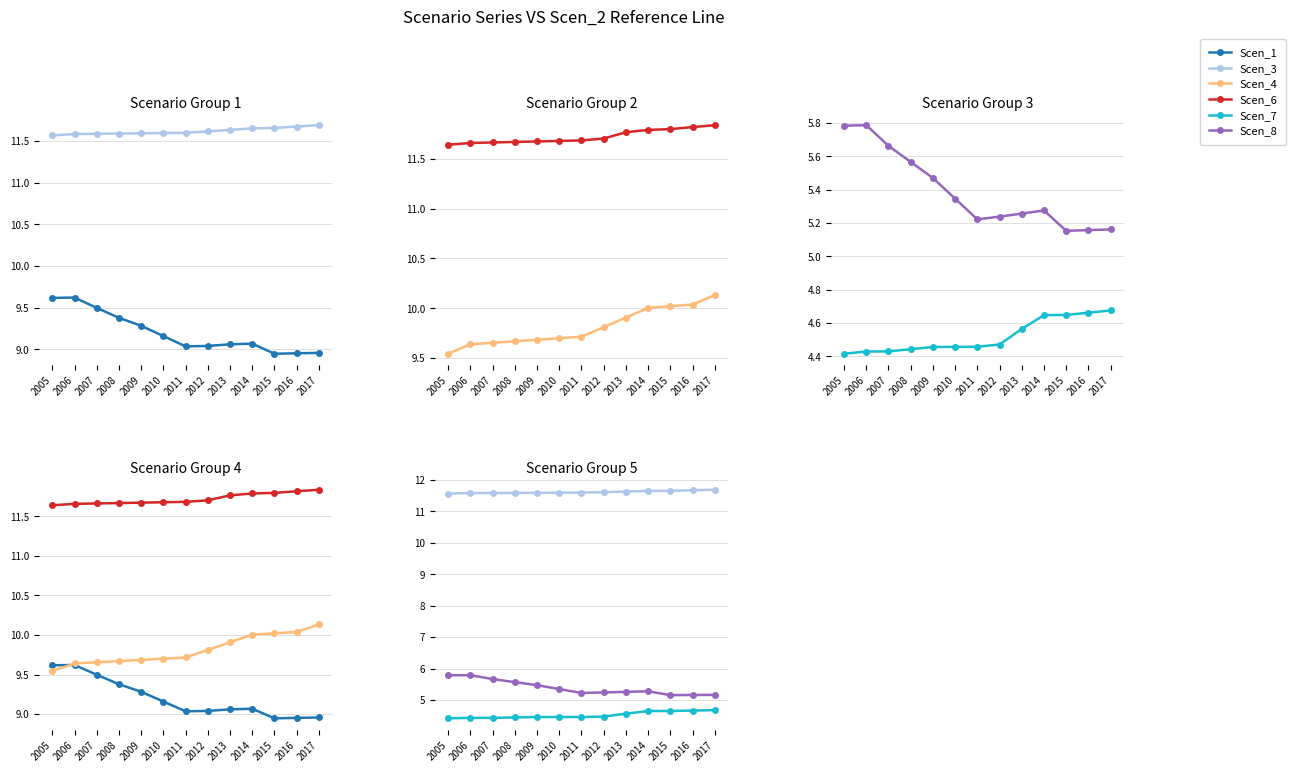

Reading right to left, what are all the values shown in this chart?

Scen_1: 2017=9.0	2016=9.0	2015=8.9	2014=9.1	2013=9.1	2012=9.0	2011=9.0	2010=9.2	2009=9.3	2008=9.4	2007=9.5	2006=9.6	2005=9.6
Scen_3: 2017=11.7	2016=11.7	2015=11.7	2014=11.7	2013=11.6	2012=11.6	2011=11.6	2010=11.6	2009=11.6	2008=11.6	2007=11.6	2006=11.6	2005=11.6
Scen_4: 2017=10.1	2016=10.0	2015=10.0	2014=10.0	2013=9.9	2012=9.8	2011=9.7	2010=9.7	2009=9.7	2008=9.7	2007=9.7	2006=9.6	2005=9.5
Scen_6: 2017=11.8	2016=11.8	2015=11.8	2014=11.8	2013=11.8	2012=11.7	2011=11.7	2010=11.7	2009=11.7	2008=11.7	2007=11.7	2006=11.7	2005=11.6
Scen_7: 2017=4.7	2016=4.7	2015=4.6	2014=4.6	2013=4.6	2012=4.5	2011=4.5	2010=4.5	2009=4.5	2008=4.4	2007=4.4	2006=4.4	2005=4.4
Scen_8: 2017=5.2	2016=5.2	2015=5.2	2014=5.3	2013=5.3	2012=5.2	2011=5.2	2010=5.3	2009=5.5	2008=5.6	2007=5.7	2006=5.8	2005=5.8